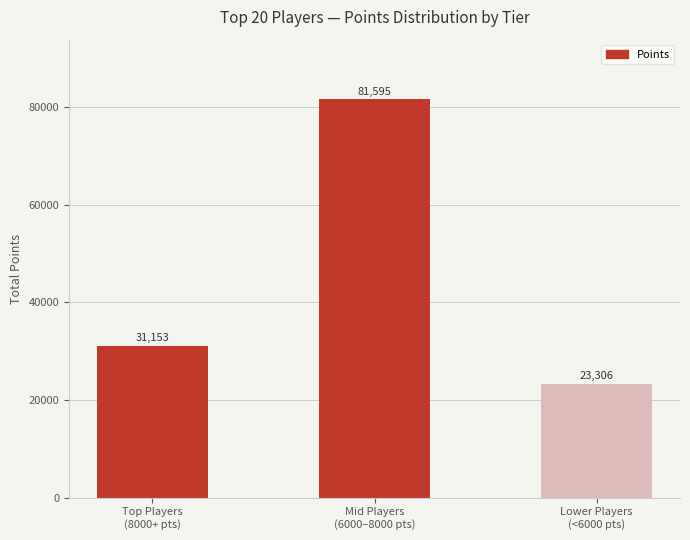

Reading left to right, extract all data points from this chart.

31153	81595	23306